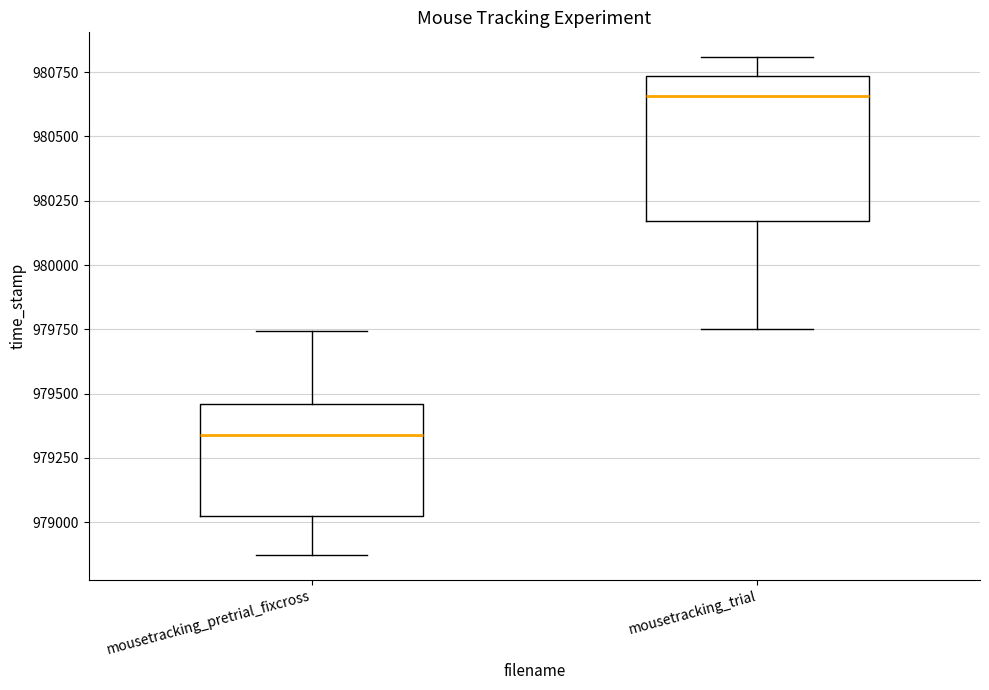

Which box is the tallest, from its lower edge to its upper edge?

mousetracking_trial